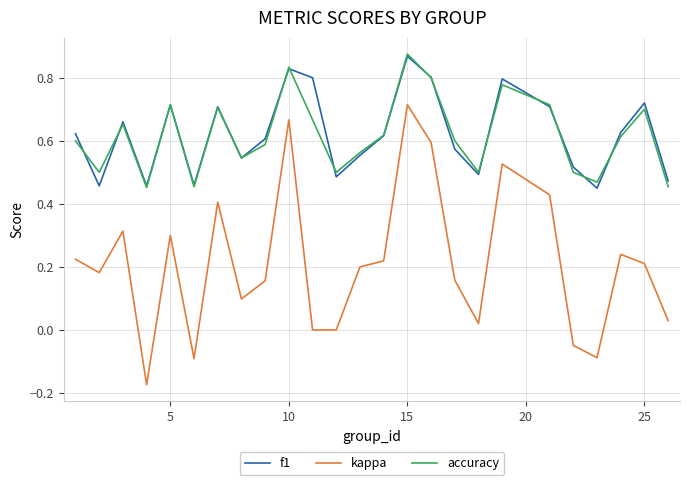

Does the chart display data point markers on the line(s)?

No